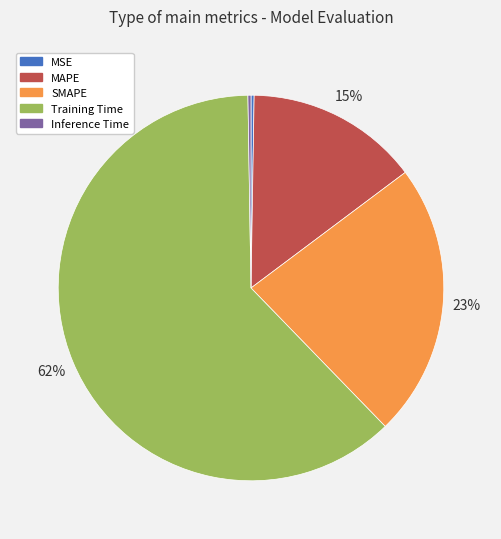

The SMAPE slice represents 28% of the pie. True or false?

False